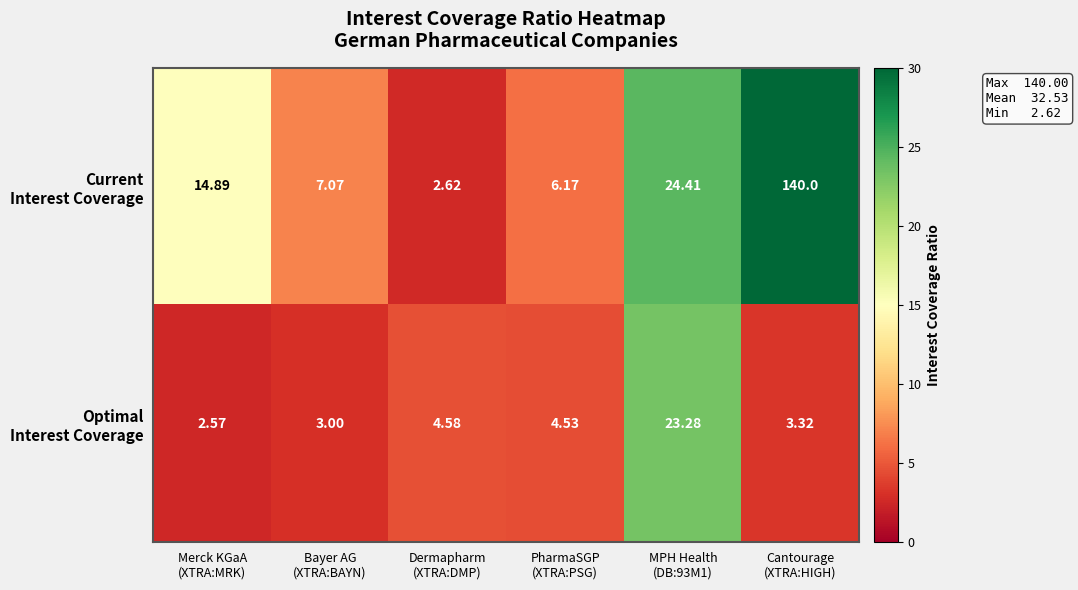

How many data points does each series have?

6